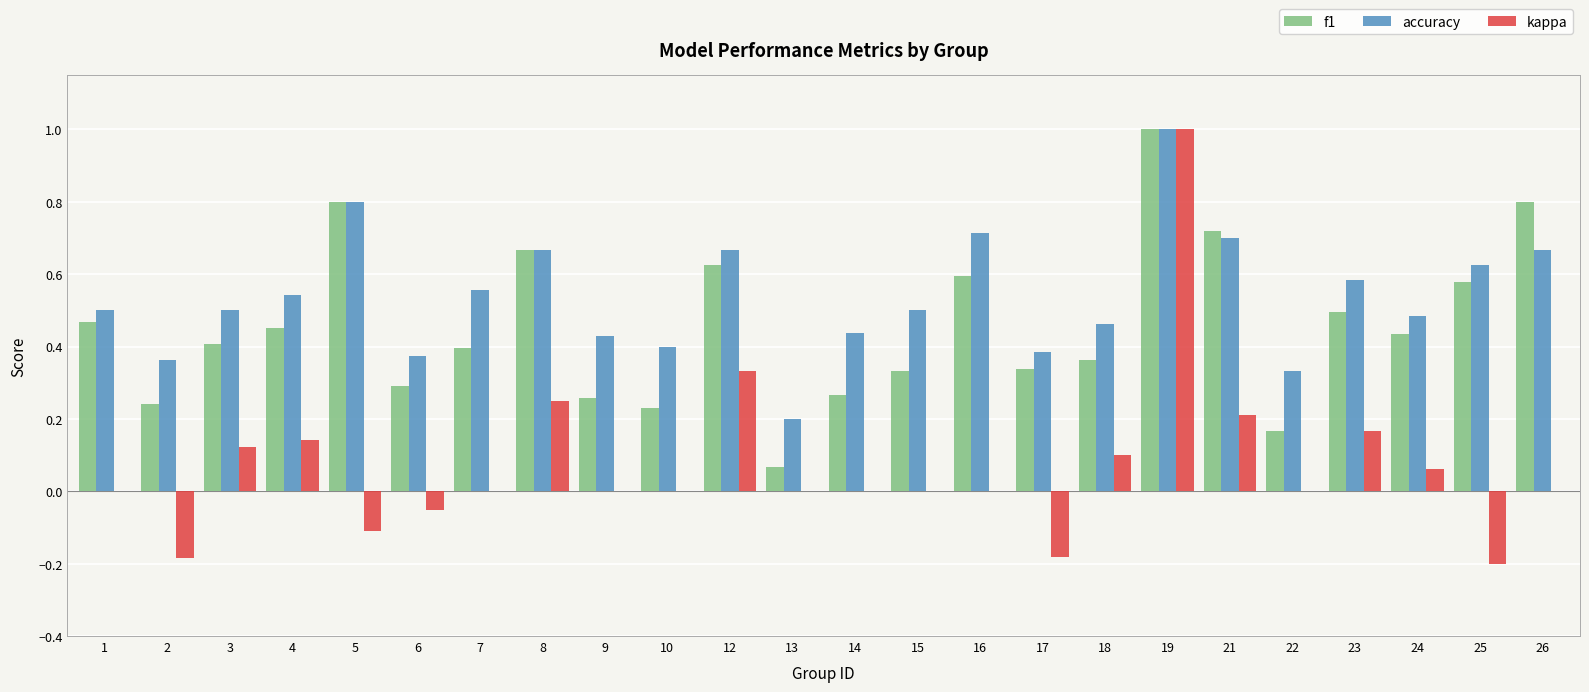

What is the maximum value shown in the chart?

1.0